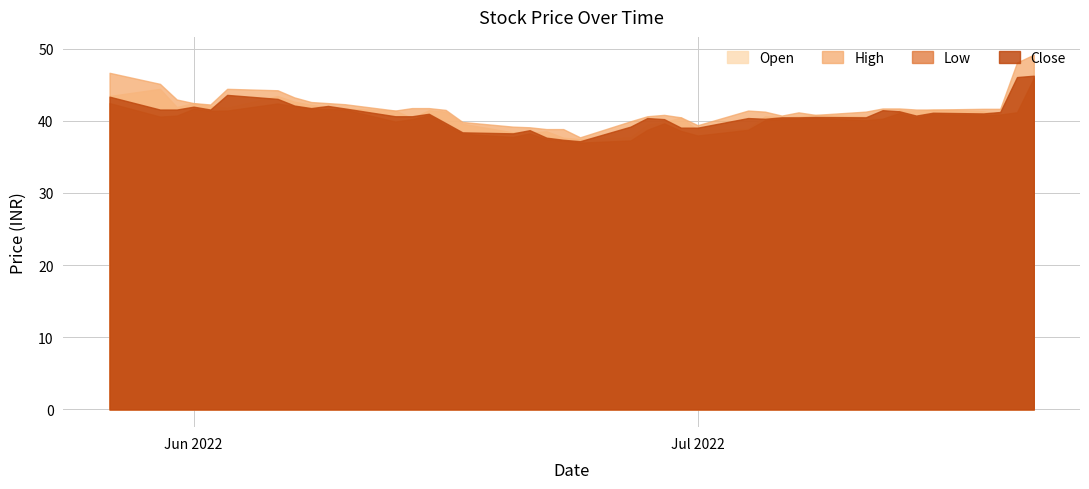

What is the minimum value for Low?

37.0